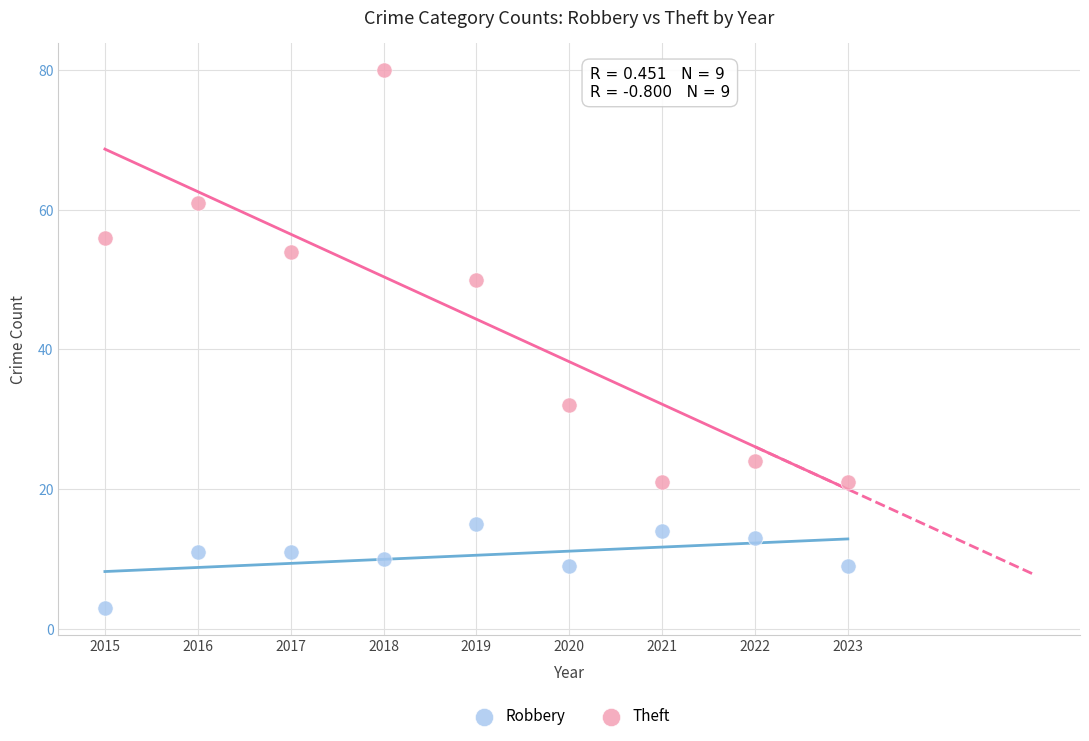

Across all data points, what is the range of Y values (max minus min)?

77